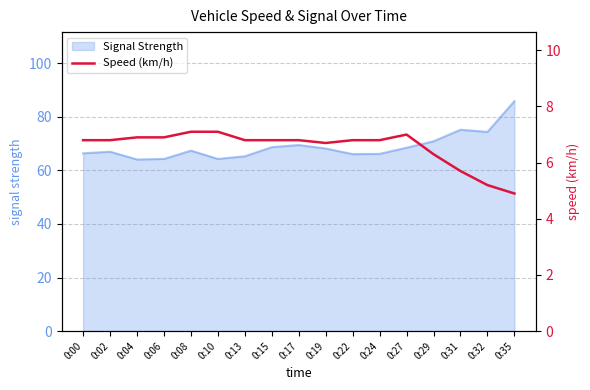

What is the difference between the maximum and minimum values?

2.2